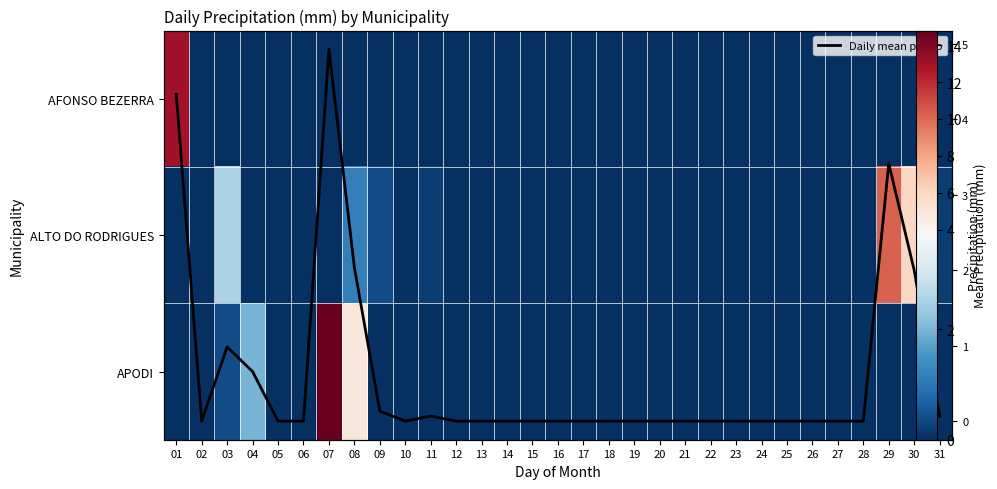

Which series has the largest total across all categories?

APODI